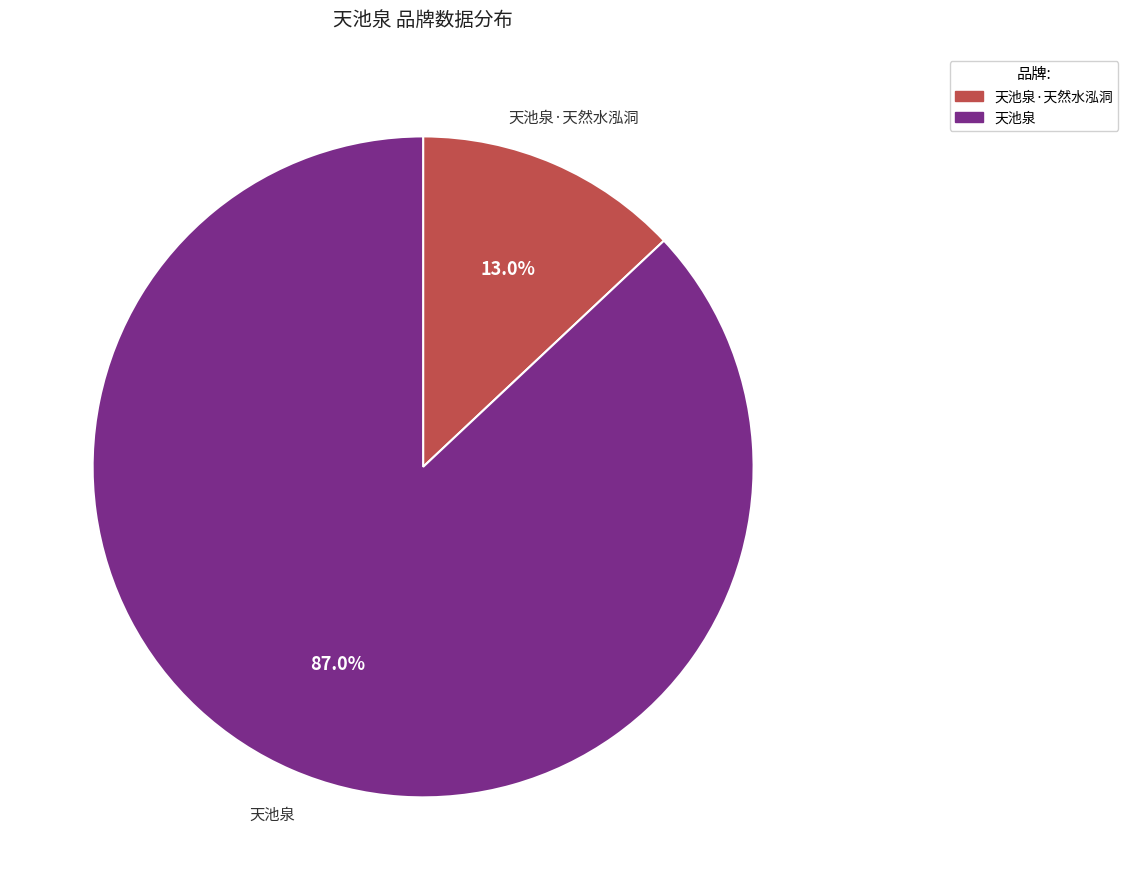

To the nearest percent, what portion does 天池泉 represent?

87%